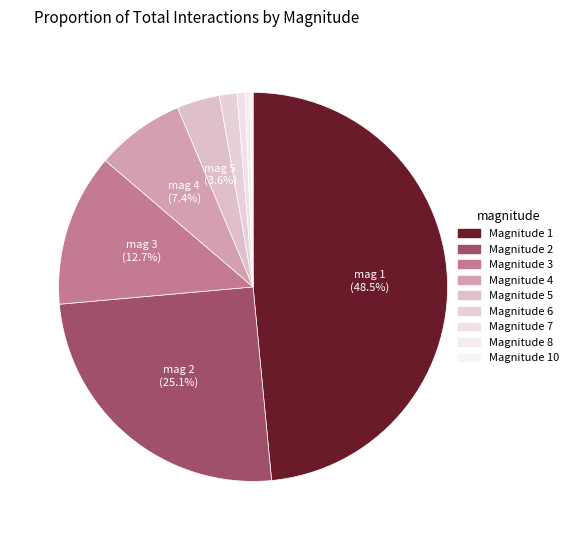

Which category has the smallest portion of the pie?

10